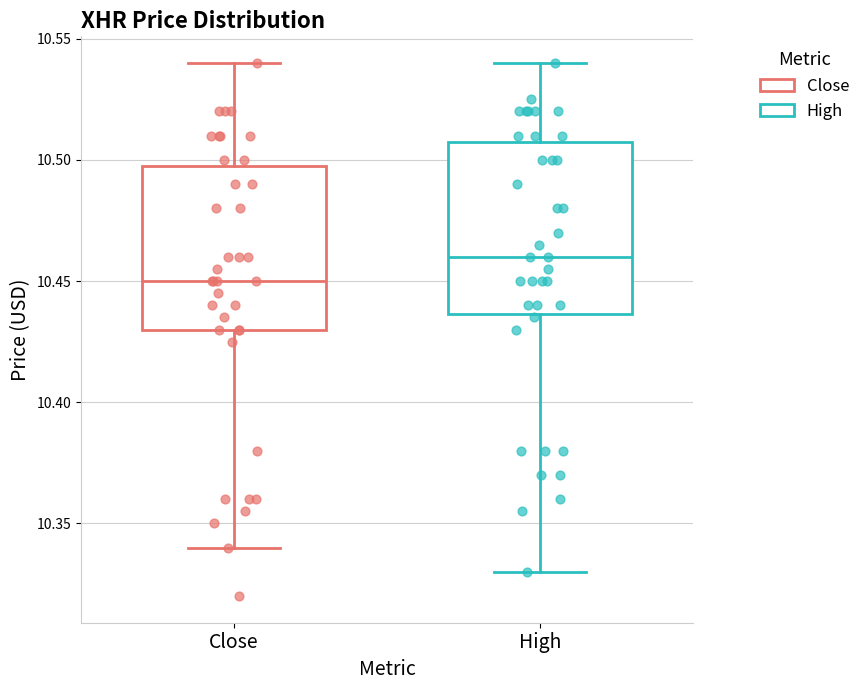

Reading left to right, read every box against the y-axis: the position of its median line, the range the box covers, and the ends of its whiskers. The values are not printed on the chart, so give them approximately, as read against the axis.

Close: median 10.450, box 10.430 to 10.495, whiskers 10.340 to 10.540
High: median 10.460, box 10.435 to 10.510, whiskers 10.330 to 10.540